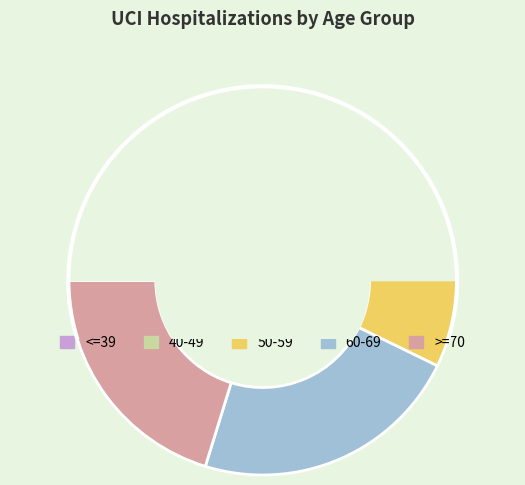

Does 50-59 represent more than half of the total?

No